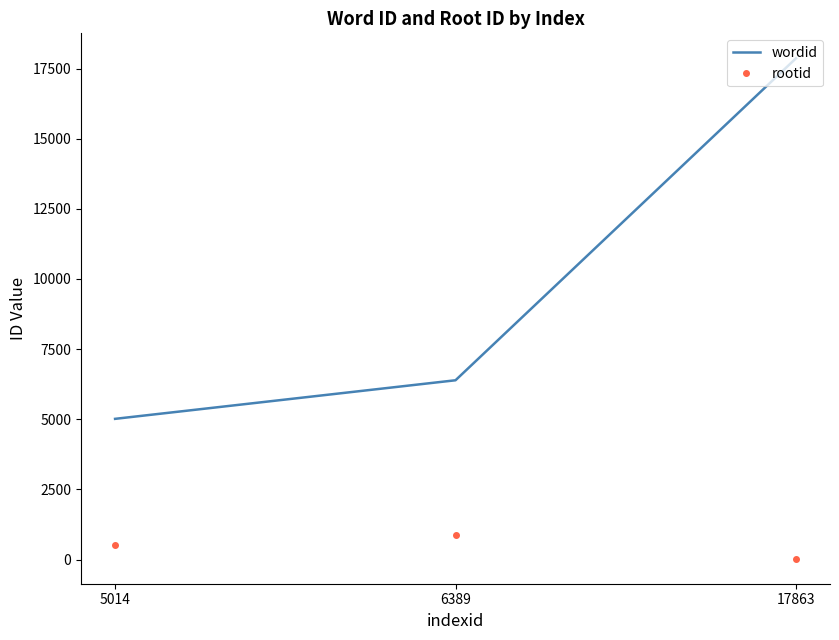

Reading right to left, extract all data points from this chart.

wordid: 17863=17863	6389=6389	5014=5014
rootid: 17863=29	6389=891	5014=502